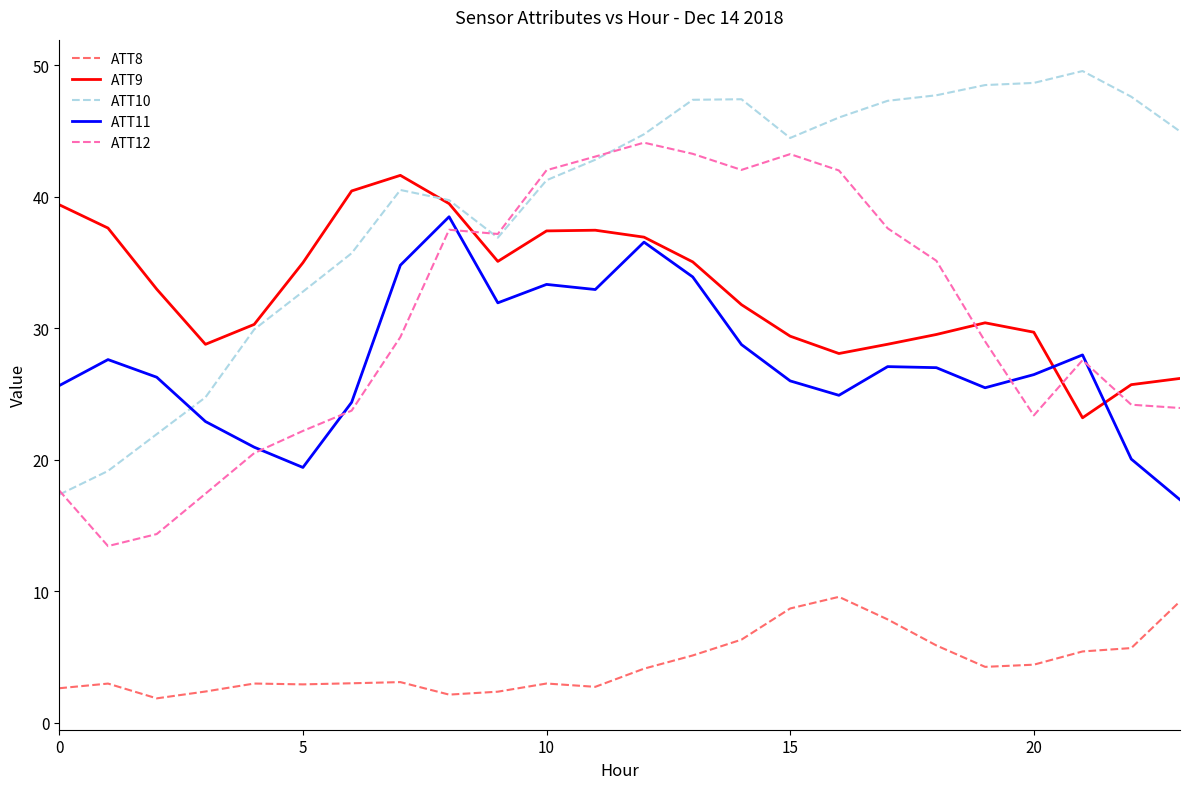

True or false: ATT9 has more than 1 interior local peaks.

True